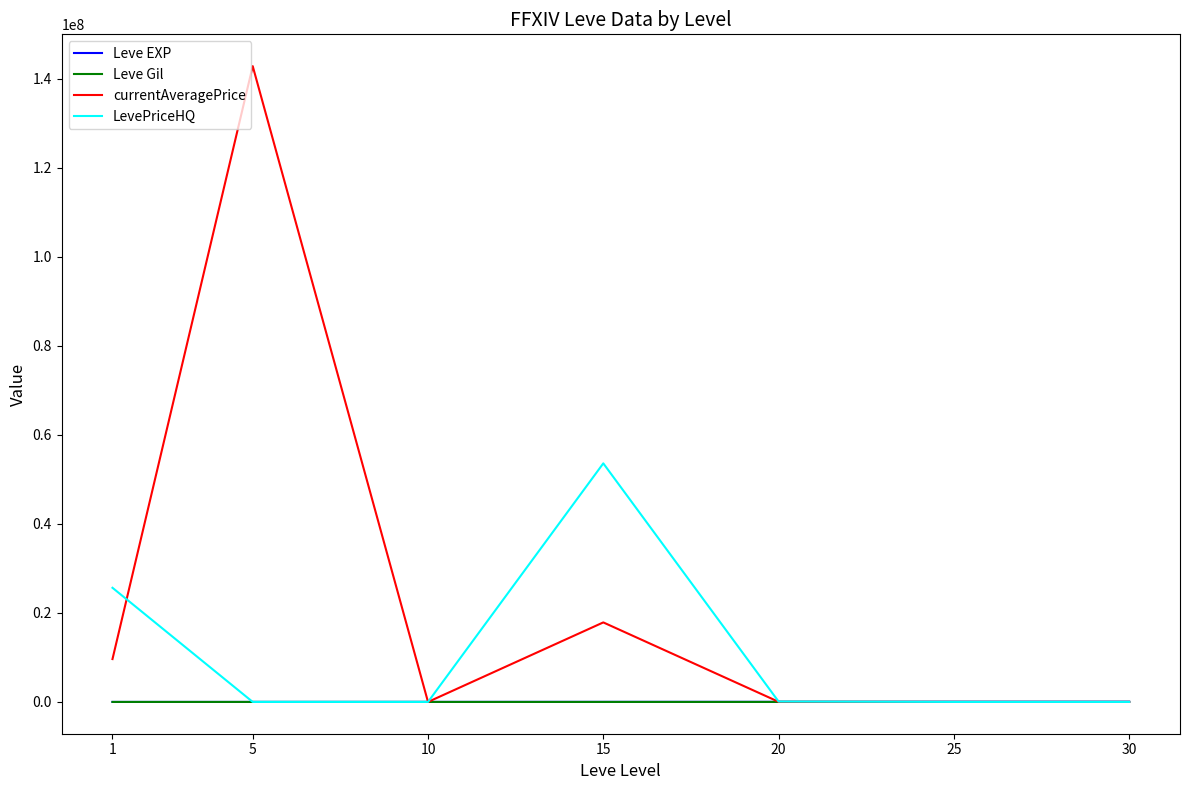

Which series has the widest spread of values?

currentAveragePrice